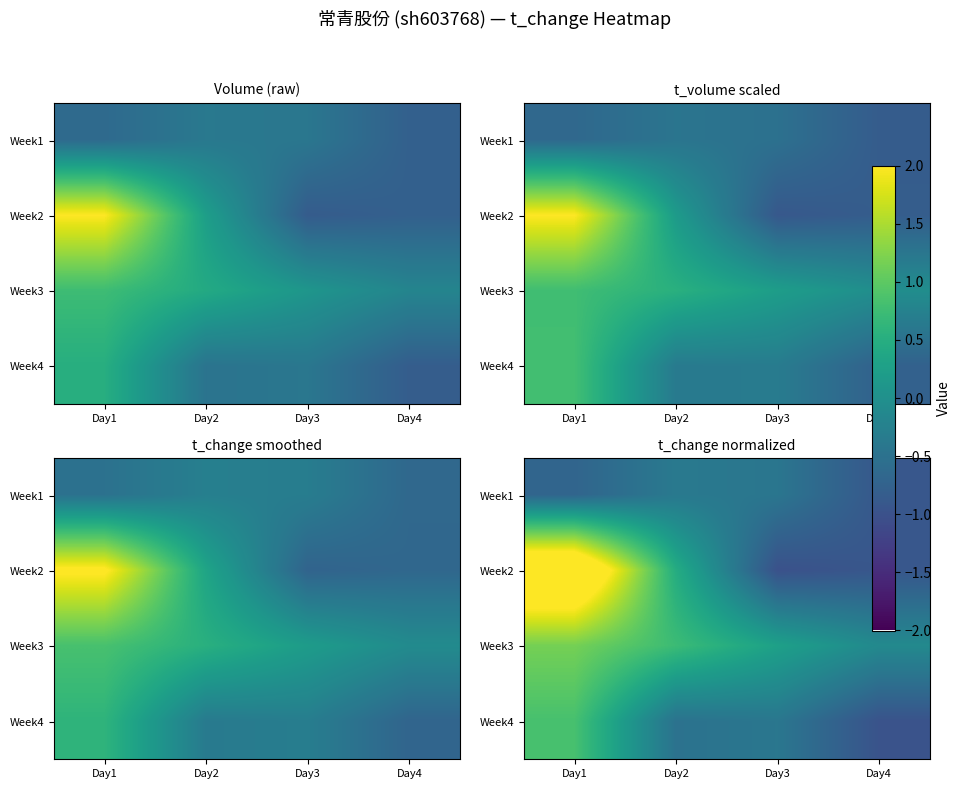

What is the spread (max minus min) of values at Day2?

1.2